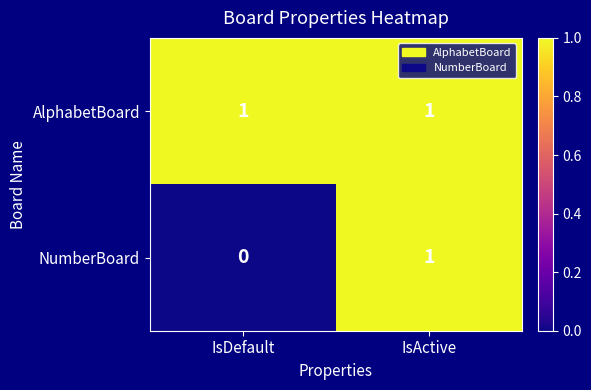

Rank the series by their average value, from lowest to highest.

NumberBoard, AlphabetBoard